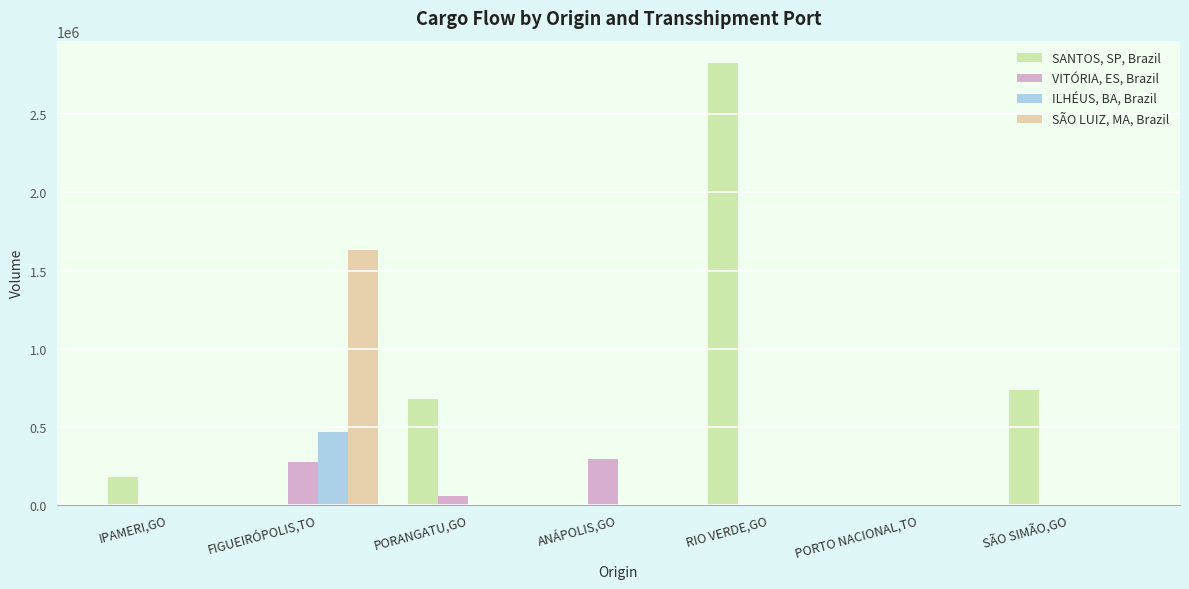

Which label corresponds to the largest value in the chart?

RIO VERDE,GO